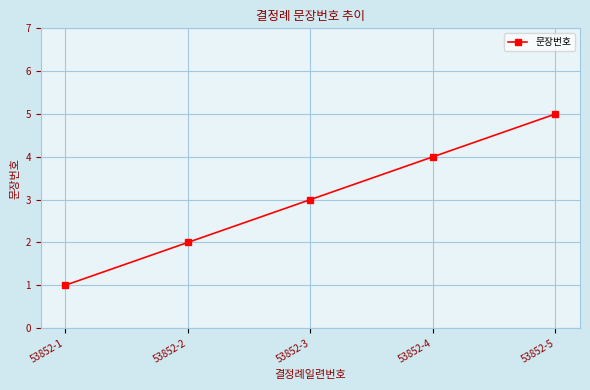

Rank the categories by value from lowest to highest.

53852-1, 53852-2, 53852-3, 53852-4, 53852-5